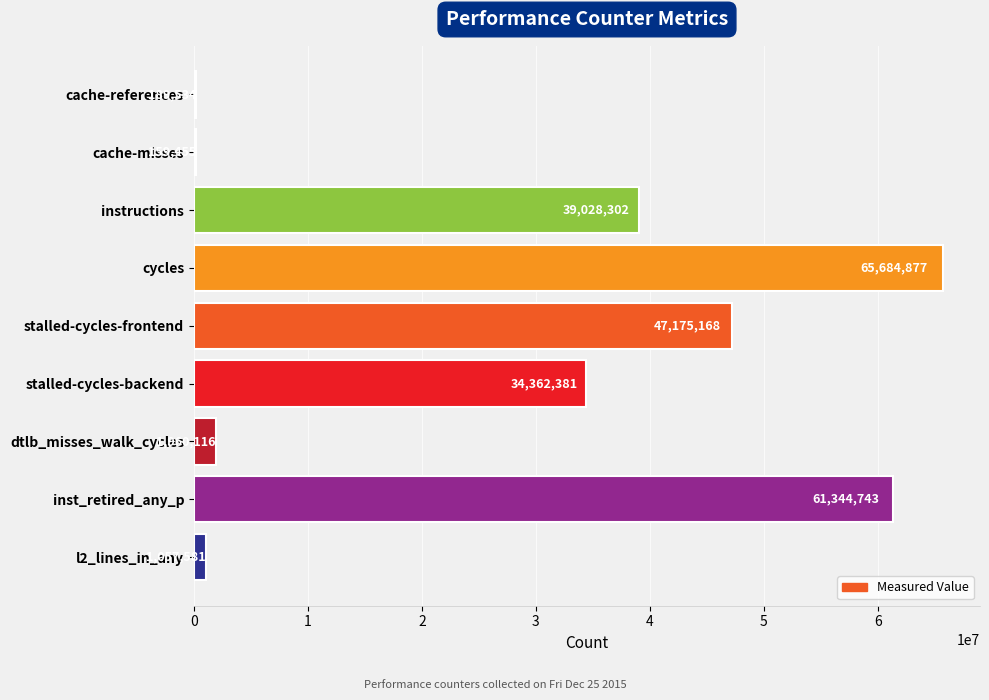

What is the change in value from instructions to stalled-cycles-frontend?

+8146866